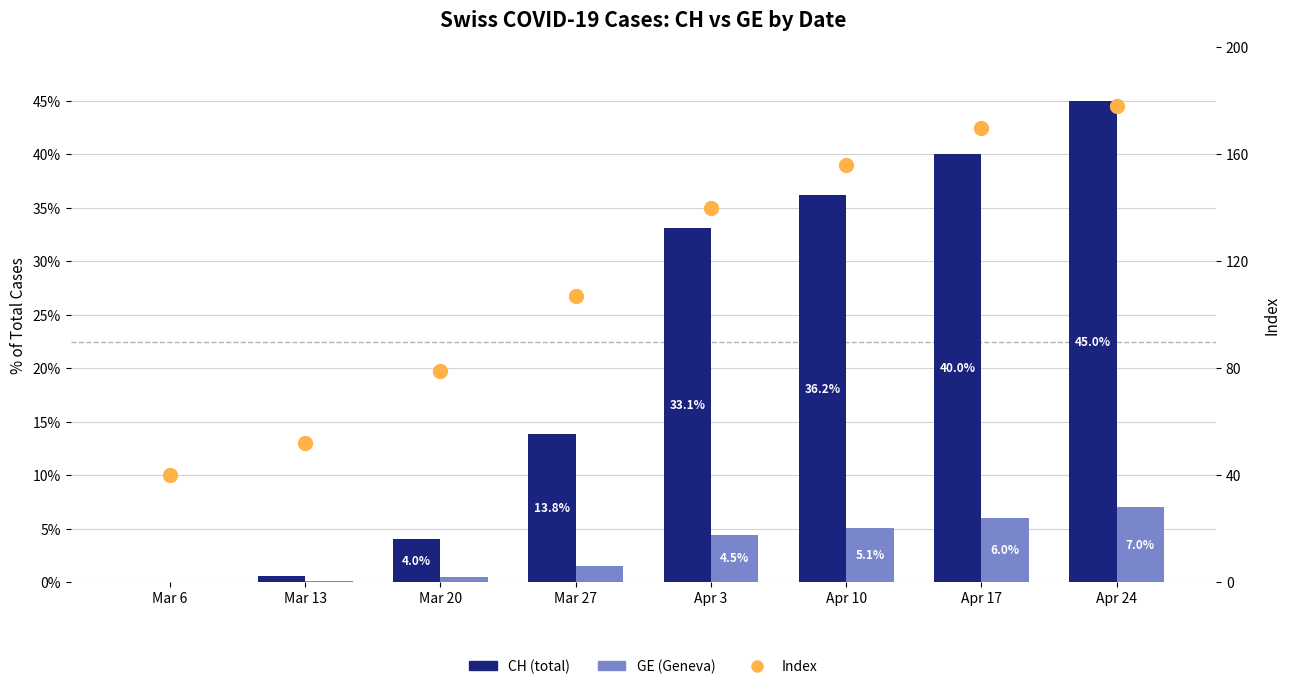

What is the total value across all series at Apr 24?

230.0